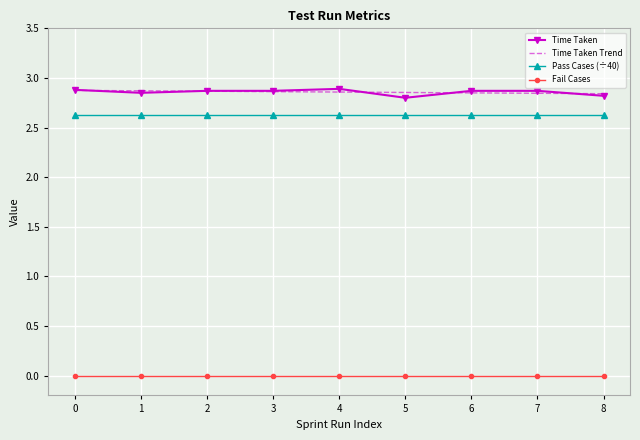

True or false: Time Taken and Fail Cases cross at least once.

False